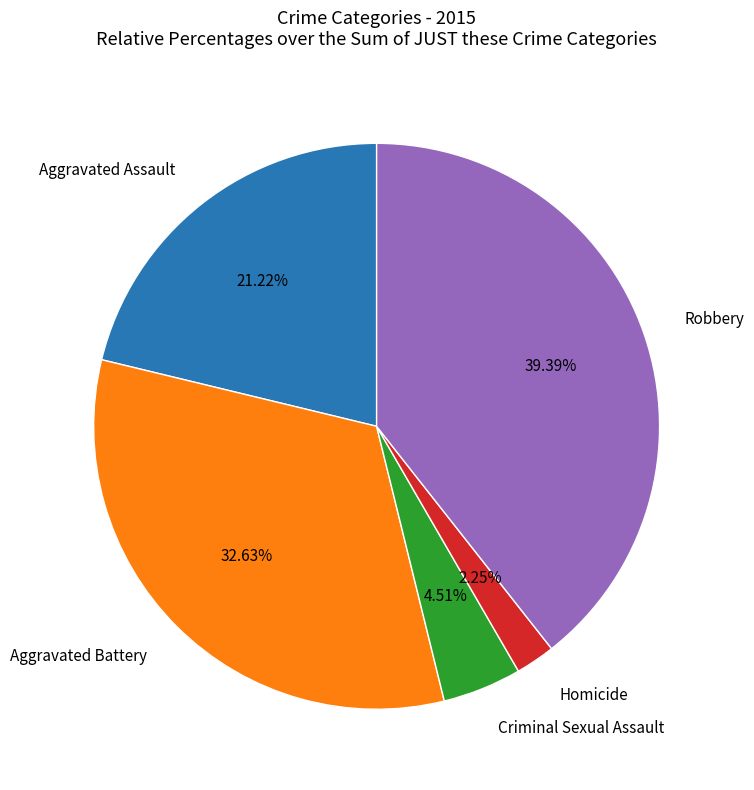

Is there a majority slice in this chart?

No